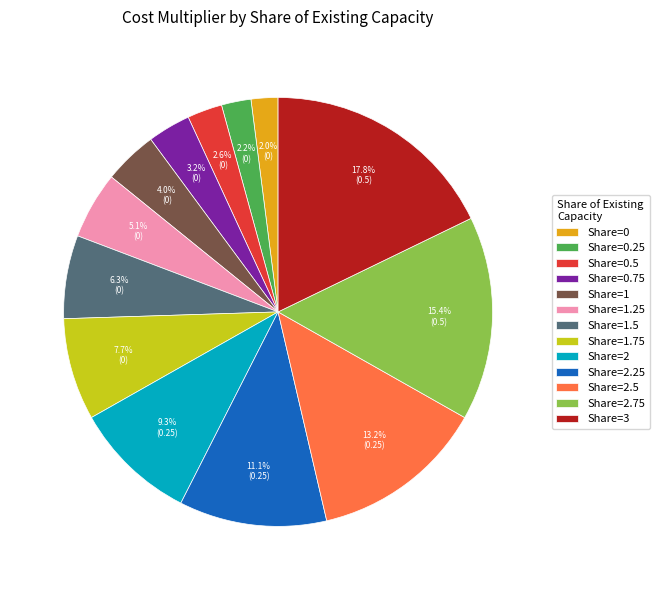

Is the sum of Share=2.25 and Share=2 greater than half?

No